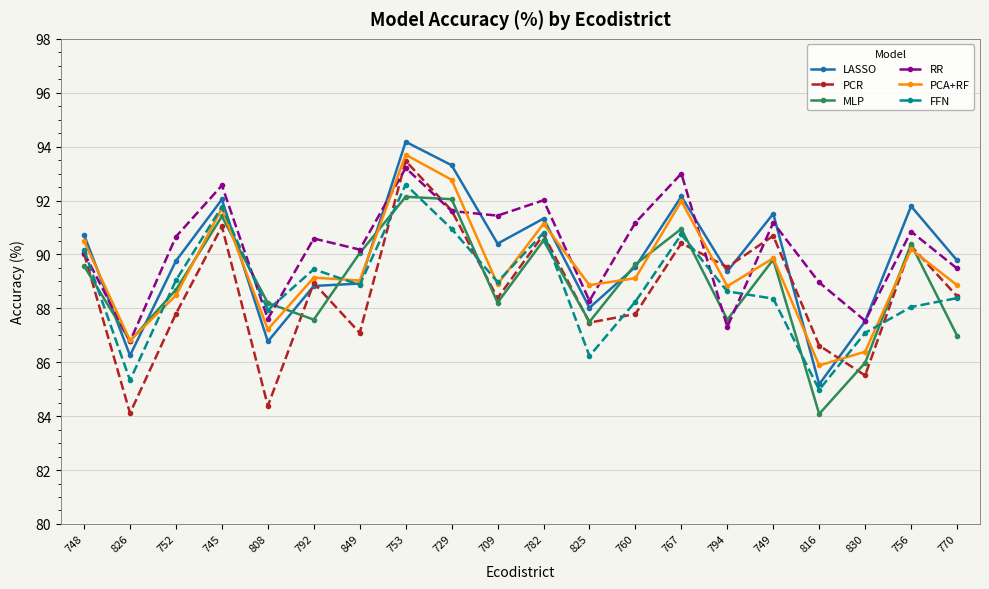

Read the MLP value at 753.

92.1